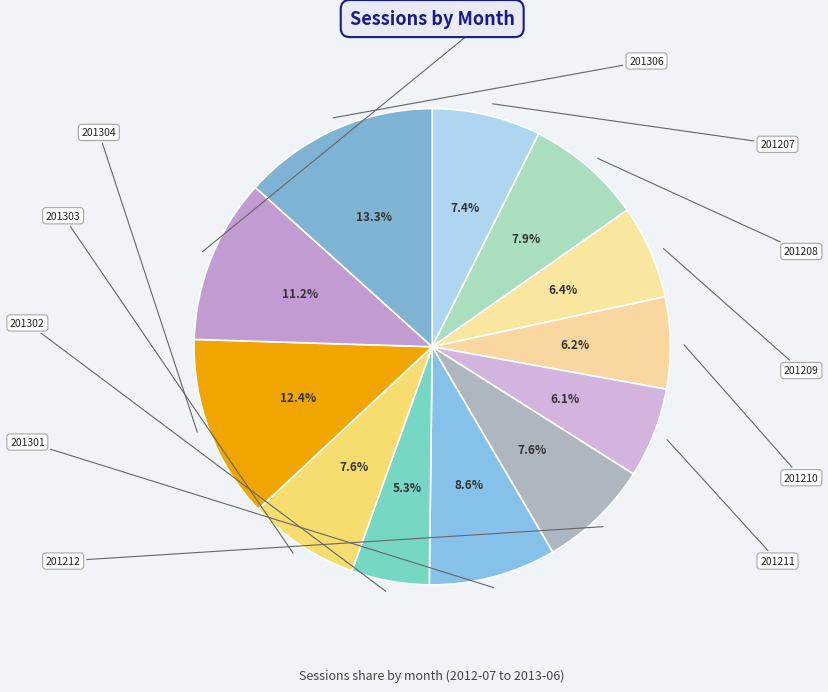

Count the number of slices in the pie.

12